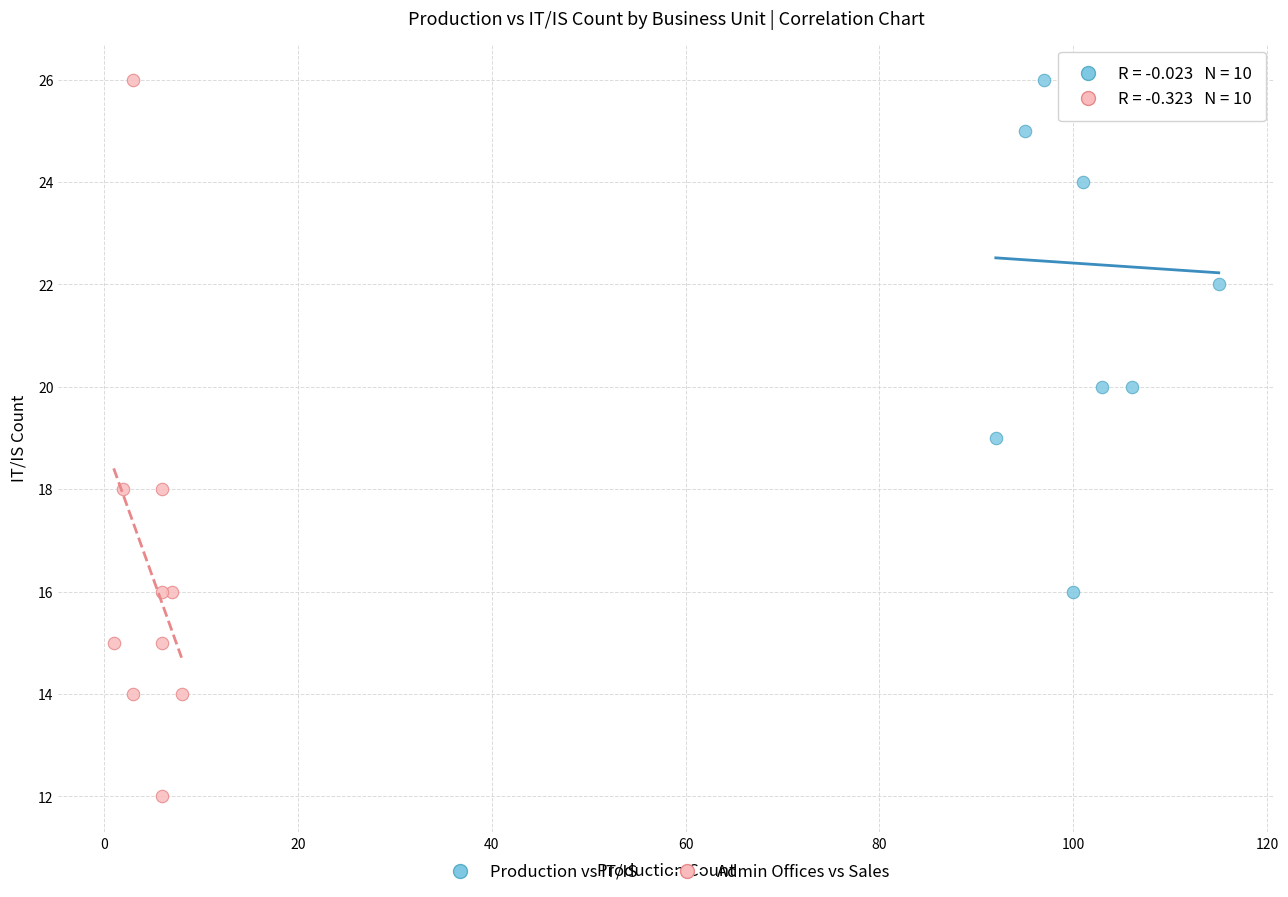

Which series has the largest Y range (max minus min)?

Admin Offices vs Sales